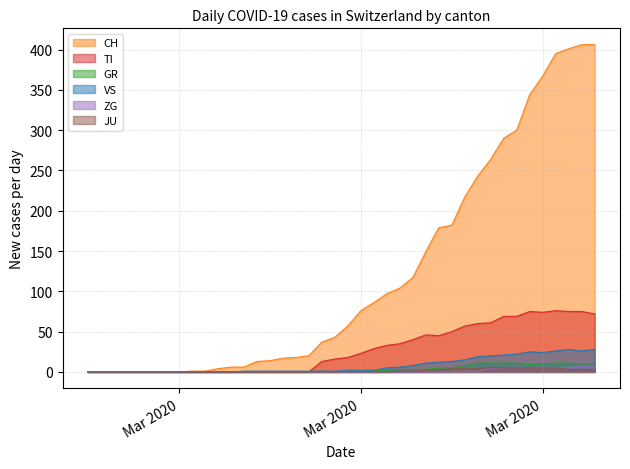

Read the GR value at 2020-04-04, to the nearest 5.

10